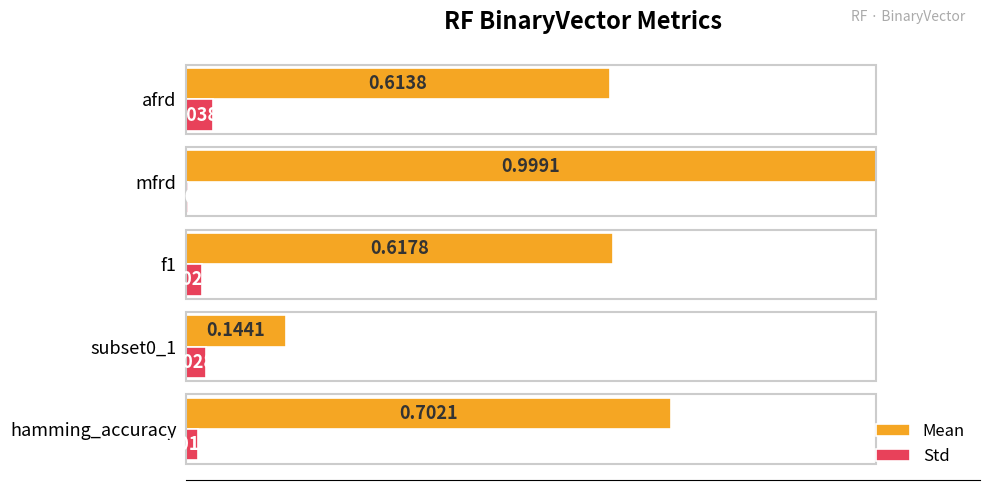

Where is Std nearest to the value 0?

mfrd